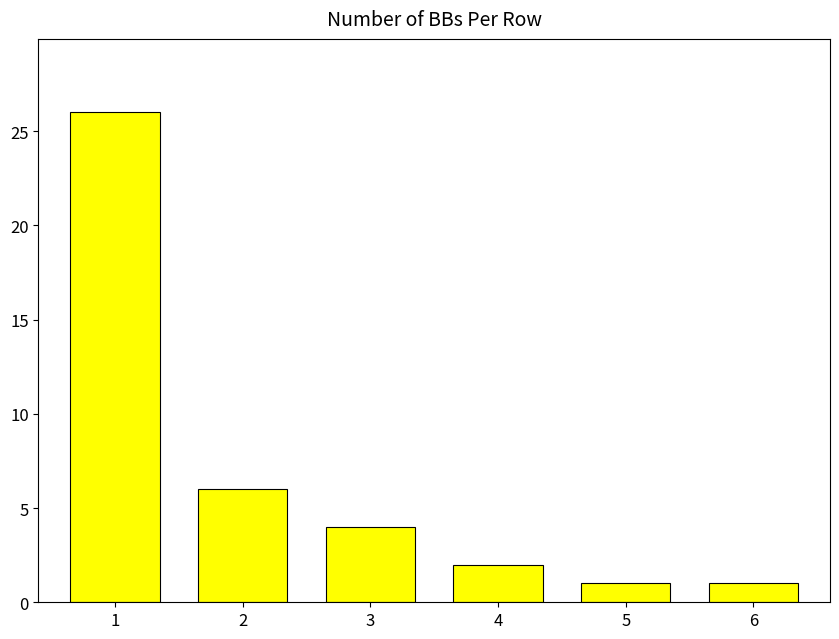

What is the change in value from 4 to 5?

-1